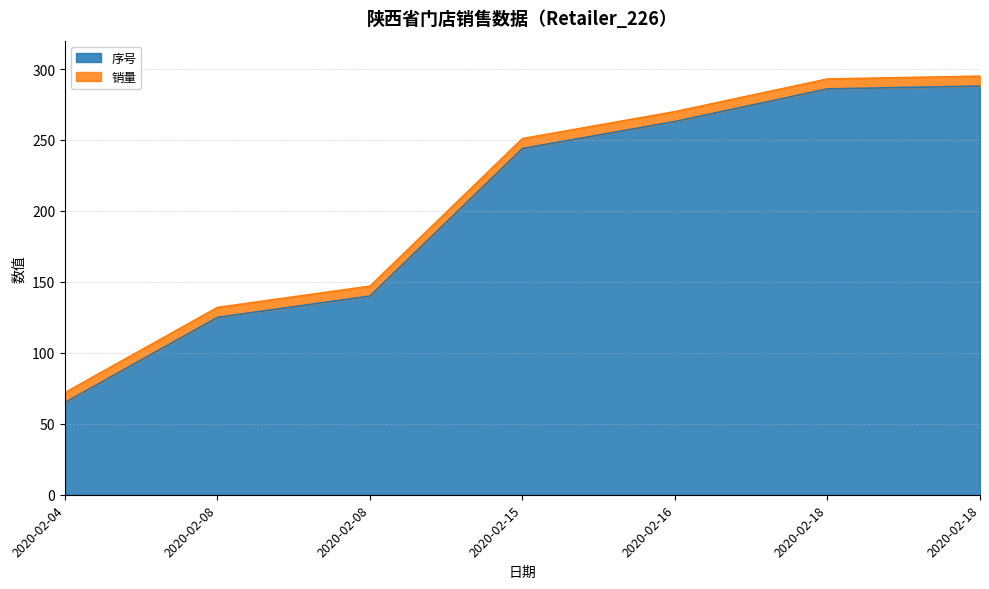

Rank the categories by value from highest to lowest.

2020-02-18, 2020-02-18, 2020-02-16, 2020-02-15, 2020-02-08, 2020-02-08, 2020-02-04